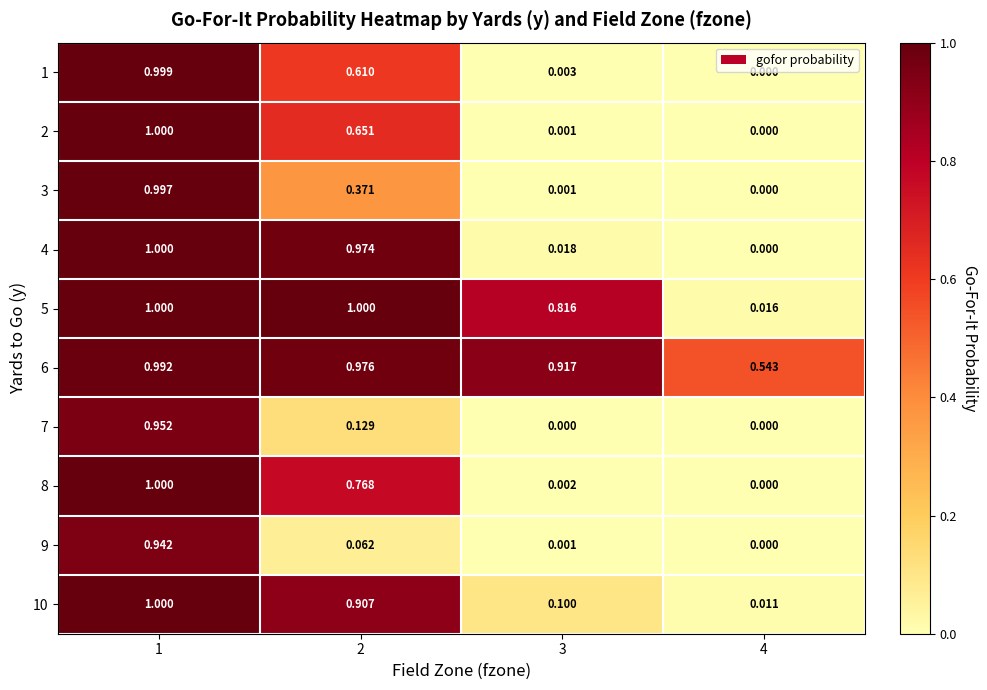

Is the value of 5 at 1 greater than the value of 6 at 2?

Yes